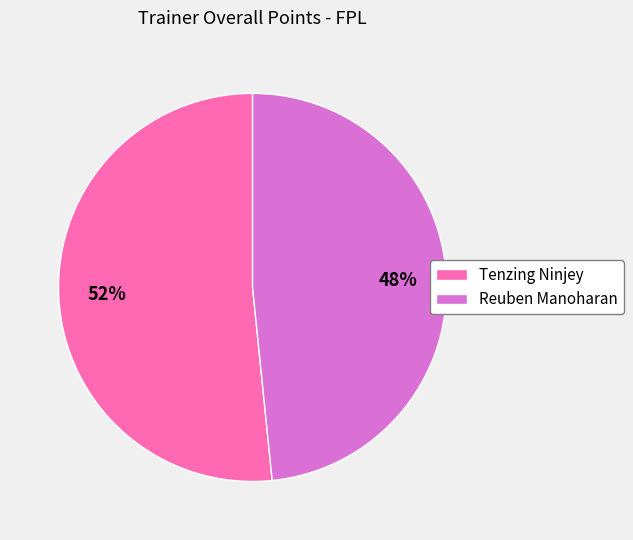

Which category has the biggest portion of the pie?

Tenzing Ninjey